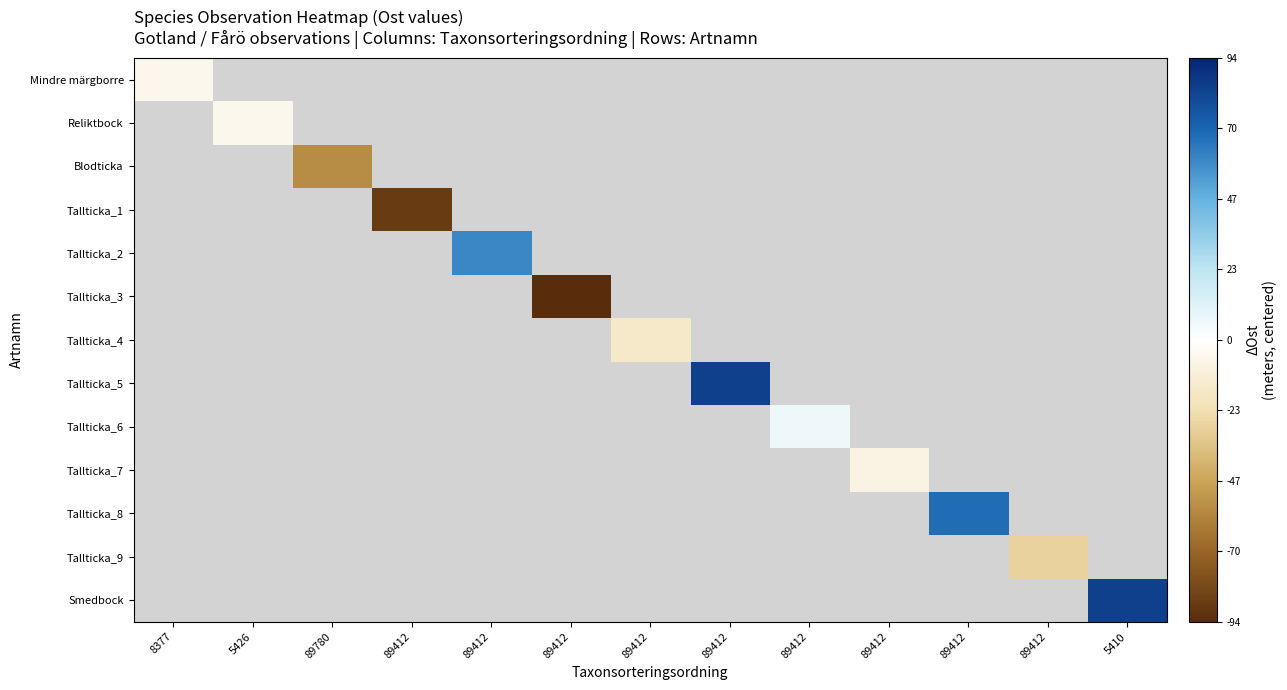

Between 89412 and 8377, which is larger?

8377